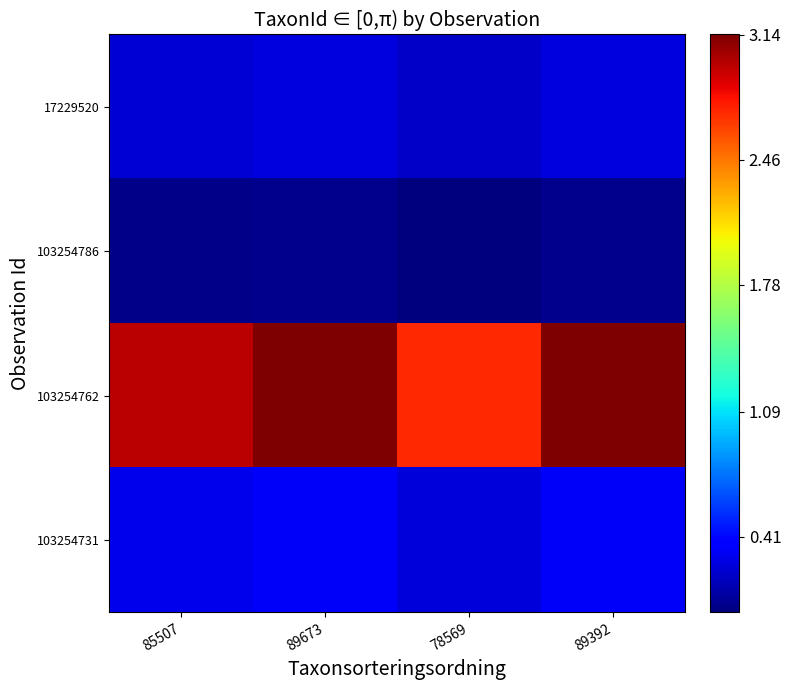

List the series in order of their peak value, lowest first.

103254786, 17229520, 103254731, 103254762